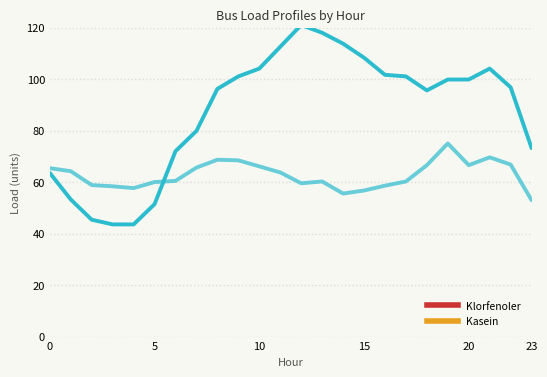

How many lines are shown in the chart?

2